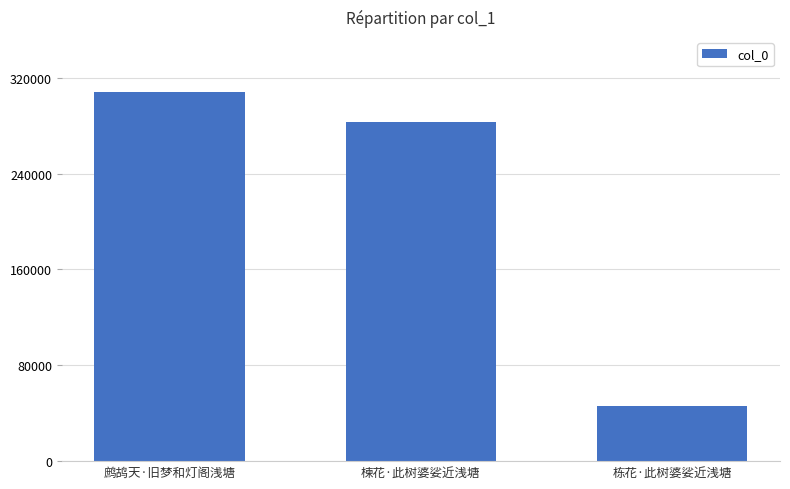

Reading left to right, what are all the values shown in this chart?

鹧鸪天·旧梦和灯阁浅塘=307830	楝花·此树婆娑近浅塘=282934	栋花·此树婆娑近浅塘=46291